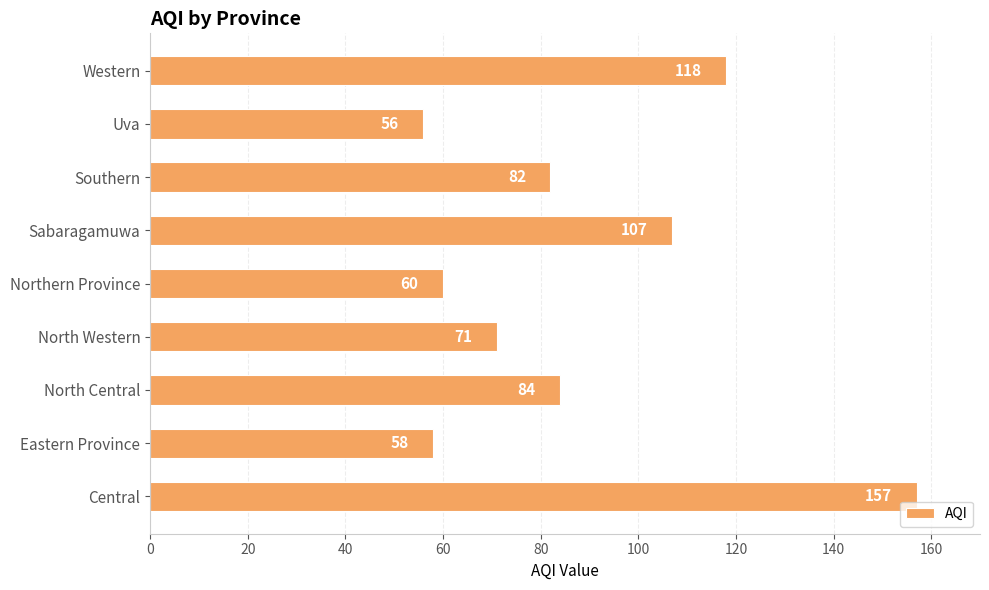

Reading bottom to top, extract all data points from this chart.

Central=157	Eastern Province=58	North Central=84	North Western=71	Northern Province=60	Sabaragamuwa=107	Southern=82	Uva=56	Western=118